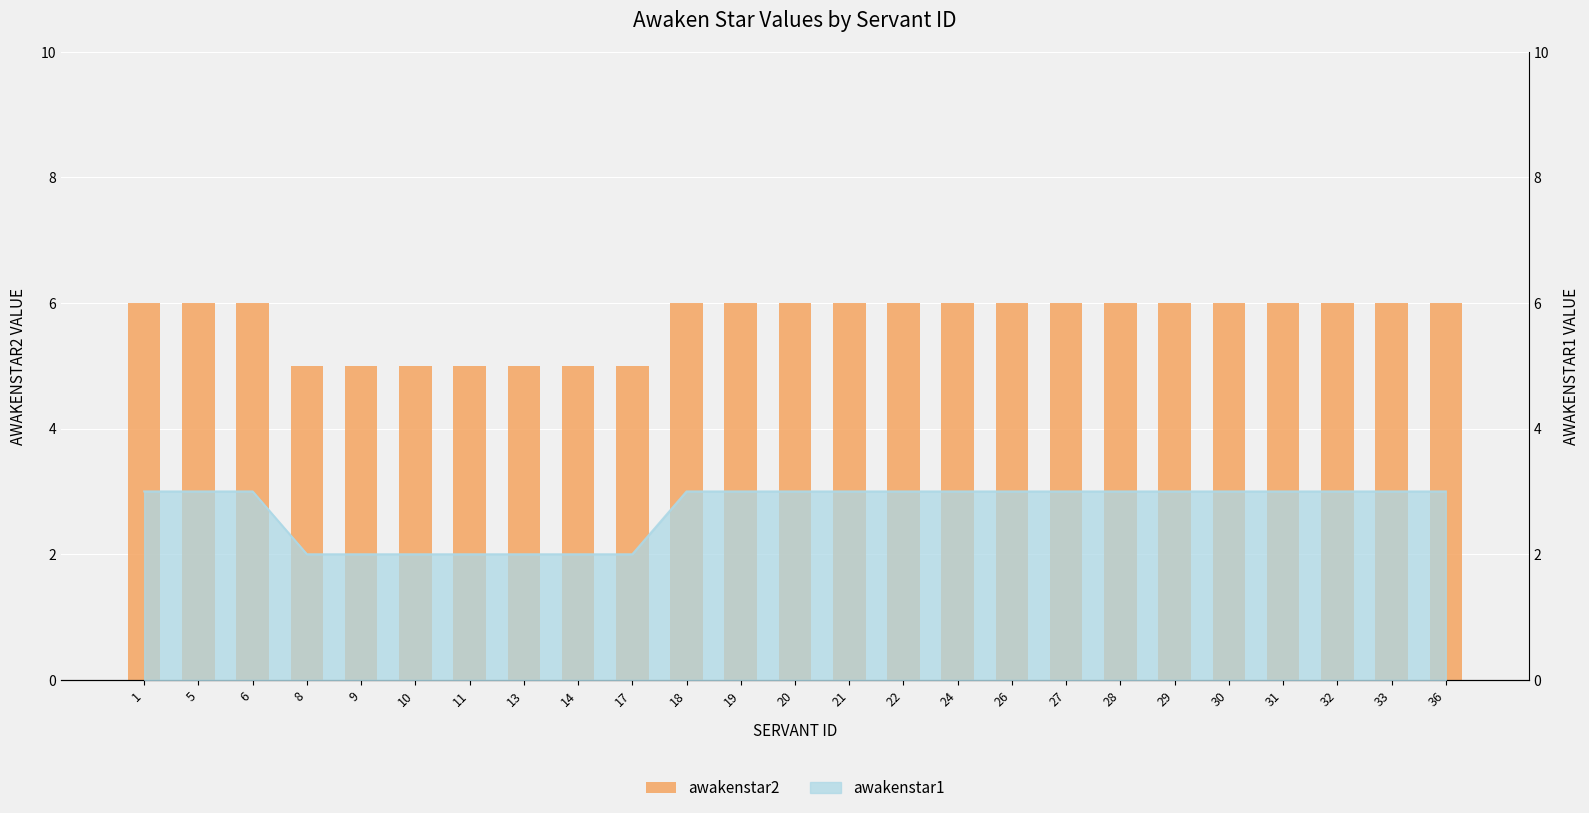

Reading left to right, transcribe all the data shown in this chart.

1=6	5=6	6=6	8=5	9=5	10=5	11=5	13=5	14=5	17=5	18=6	19=6	20=6	21=6	22=6	24=6	26=6	27=6	28=6	29=6	30=6	31=6	32=6	33=6	36=6